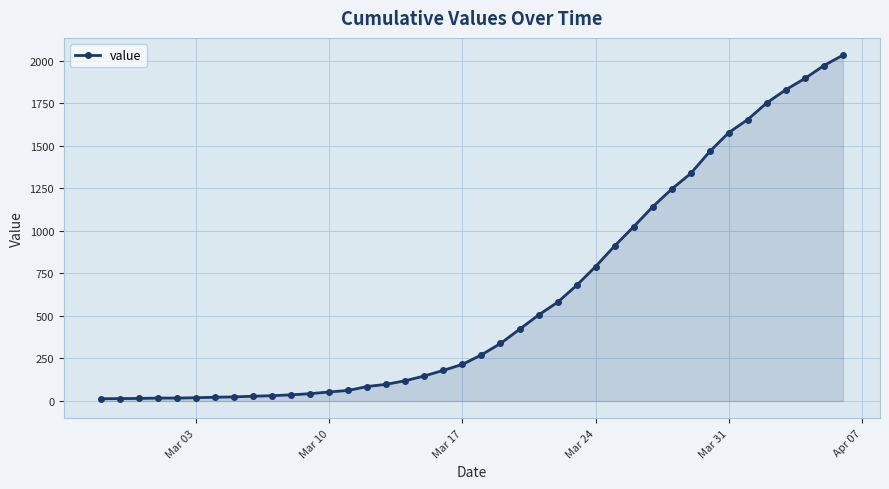

What is the average value?

616